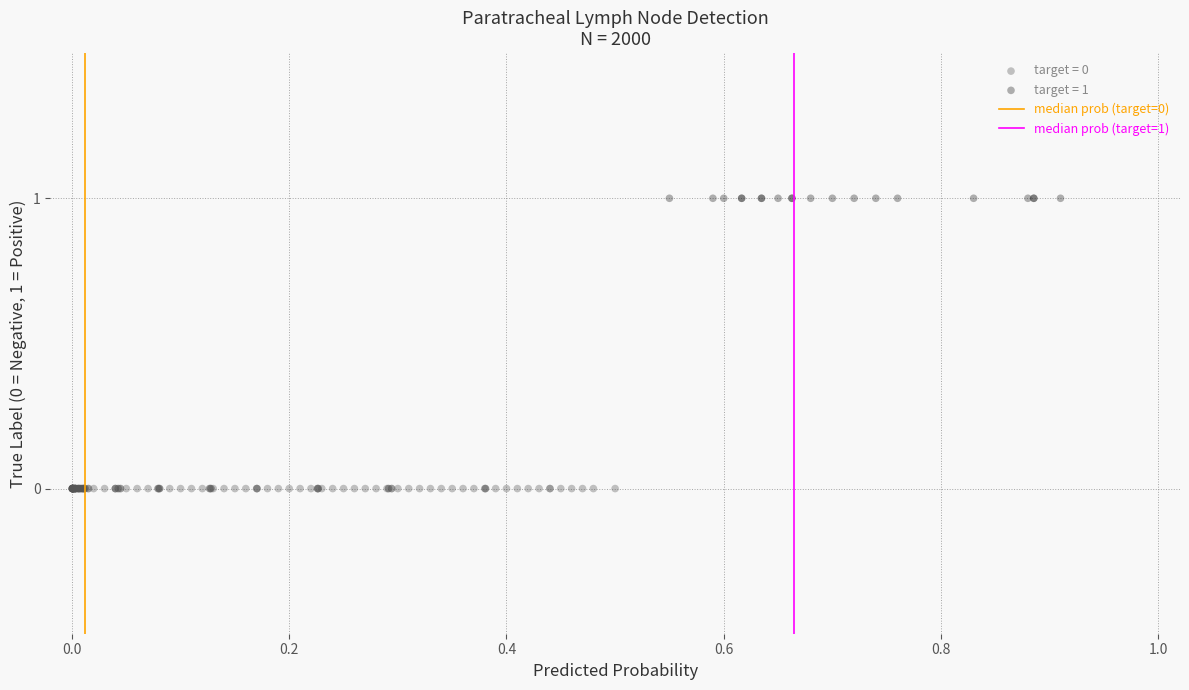

Which series reaches the minimum Y coordinate?

target = 0